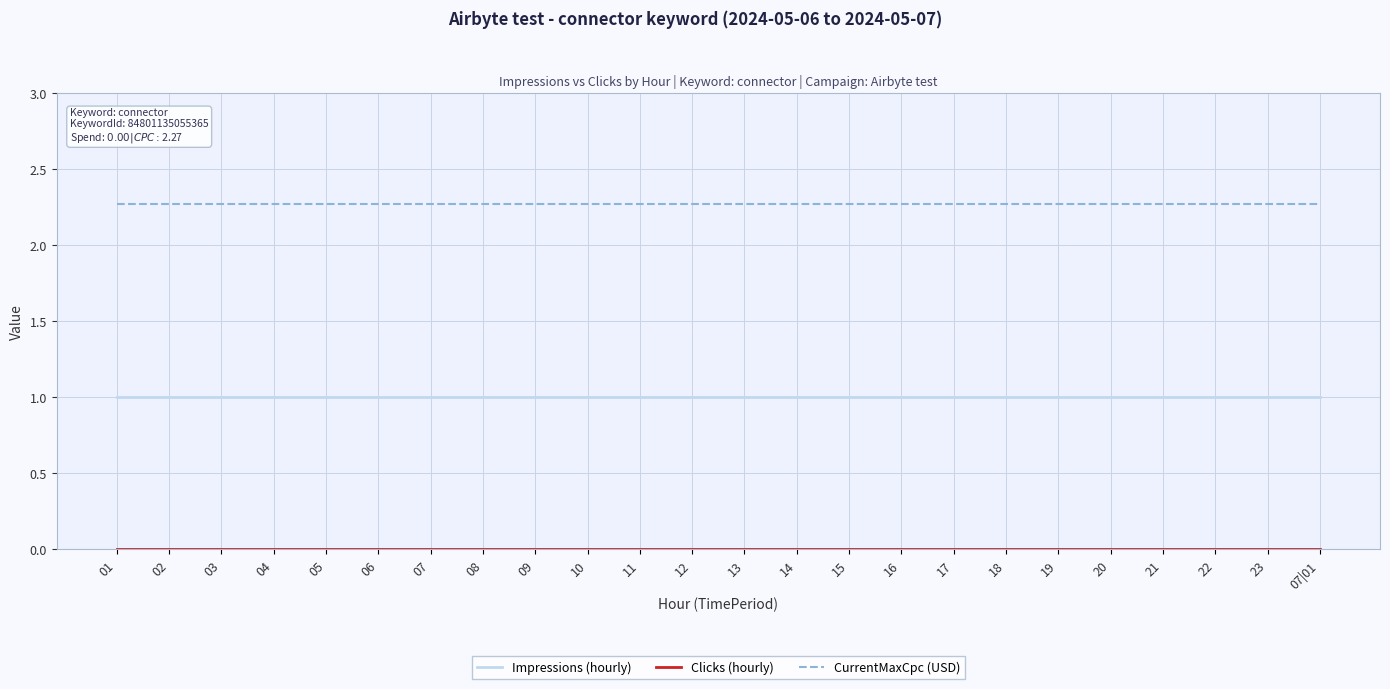

What is the difference between the highest and lowest values at 10?

2.3